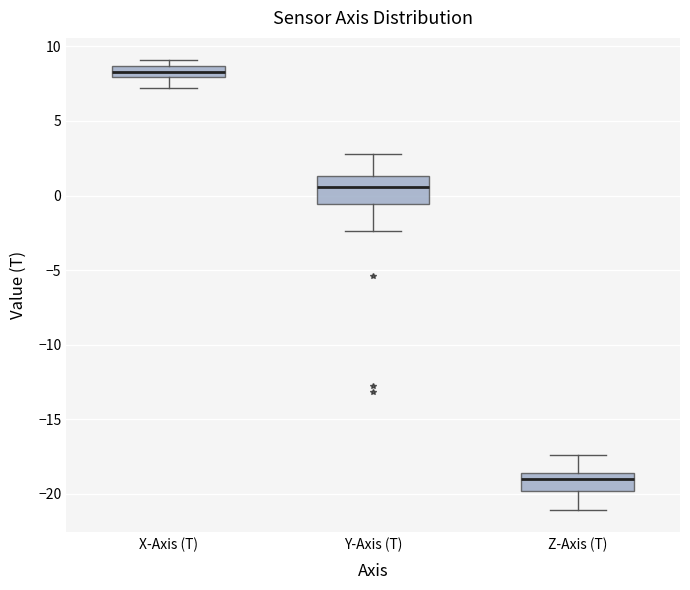

Where does the lower whisker of the box for Y-Axis (T) end on the y-axis? The values are not printed on the chart, so give them approximately, as read against the axis.

-2.5